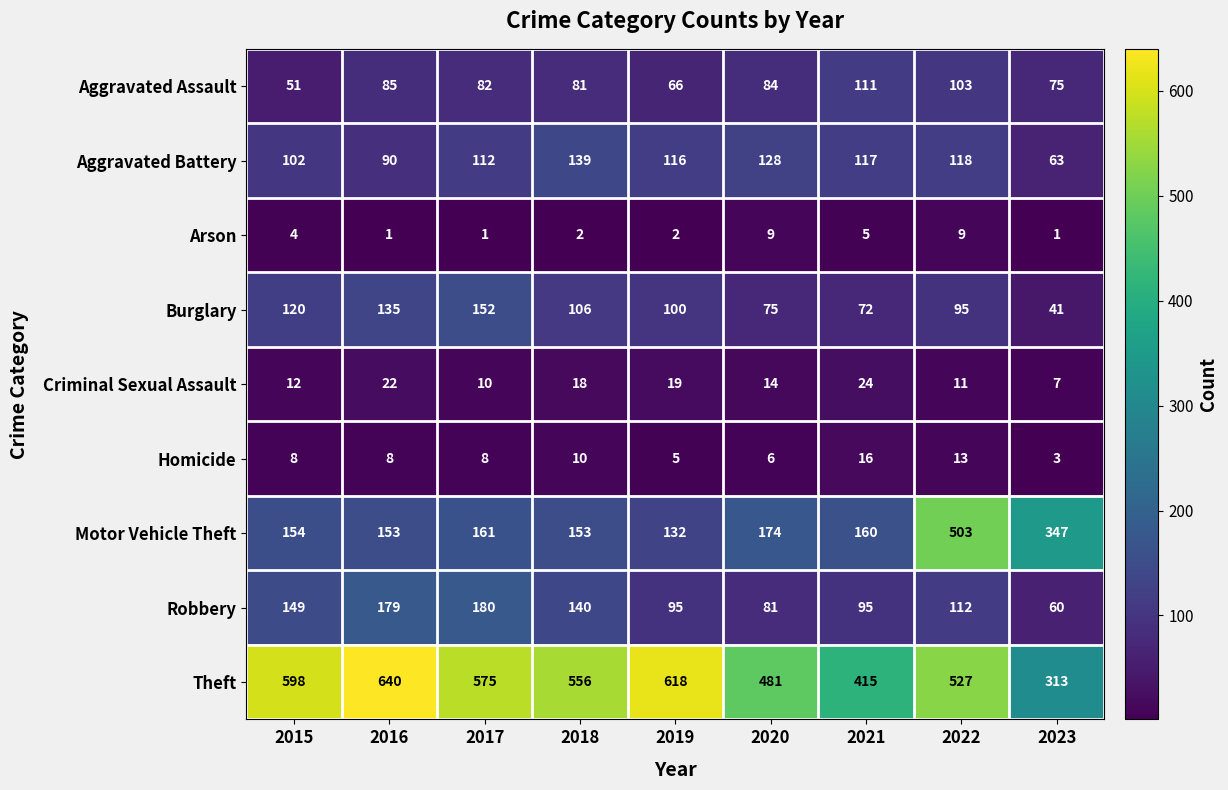

The value of Robbery at 2023 is 60. True or false?

True